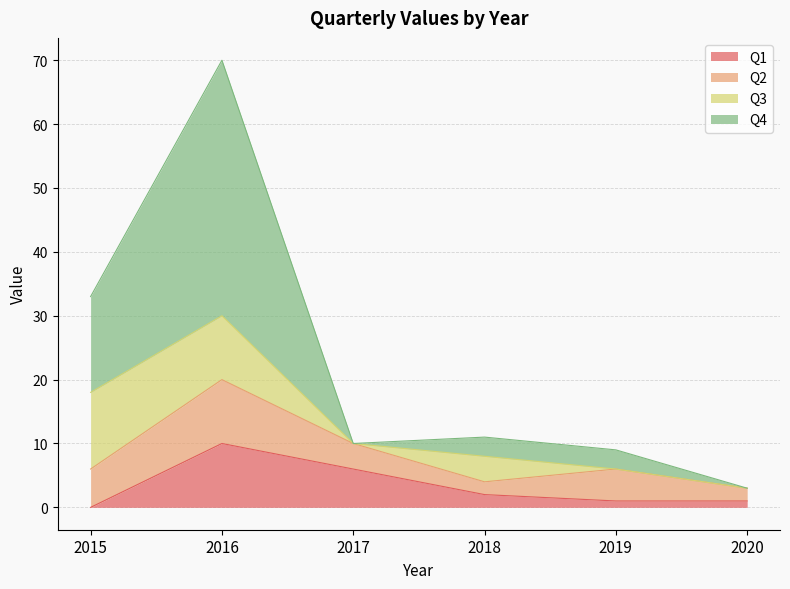

At which label is Q1 closest to 5?

2017